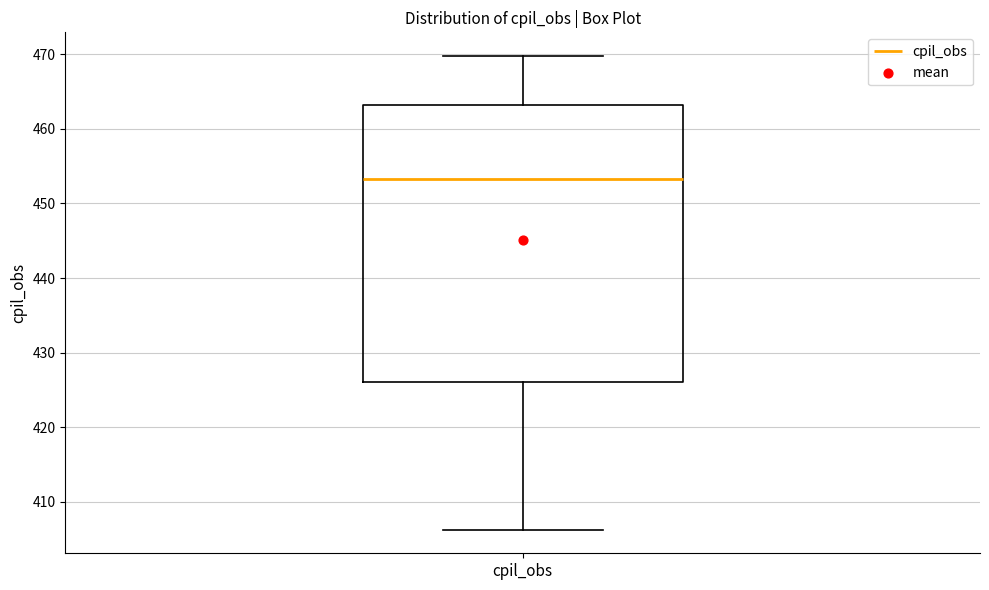

Where does the lower whisker of the box for cpil_obs end on the y-axis? The values are not printed on the chart, so give them approximately, as read against the axis.

406